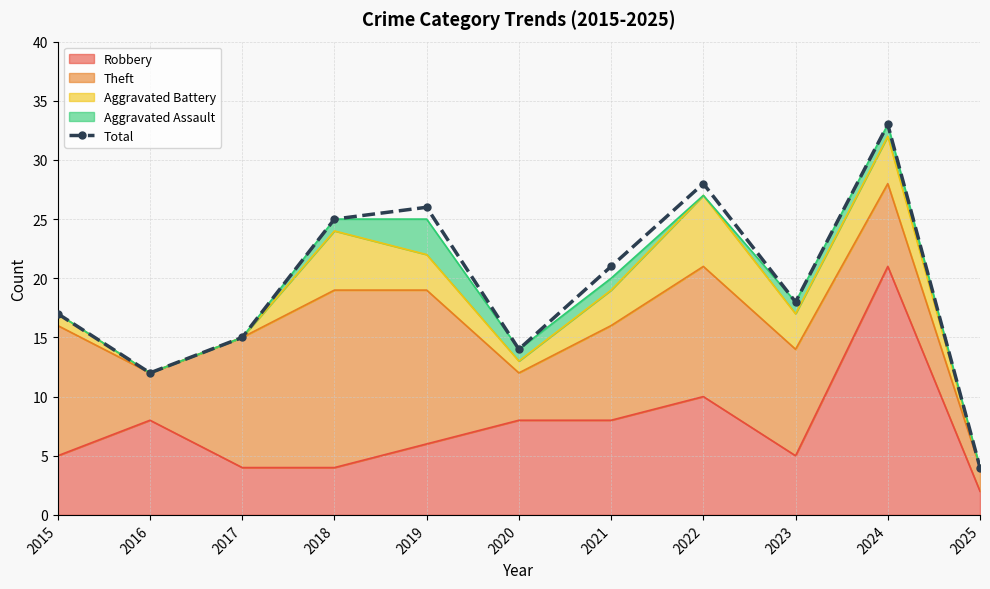

What is the approximate value at 2017?

15